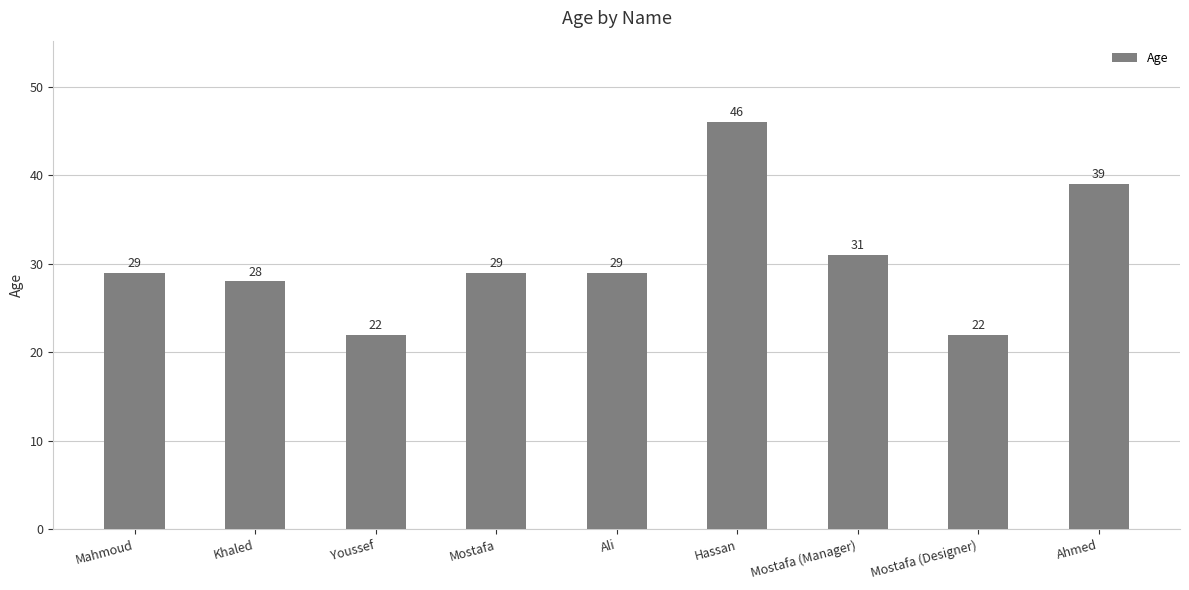

Which category has the highest value across all series?

Hassan